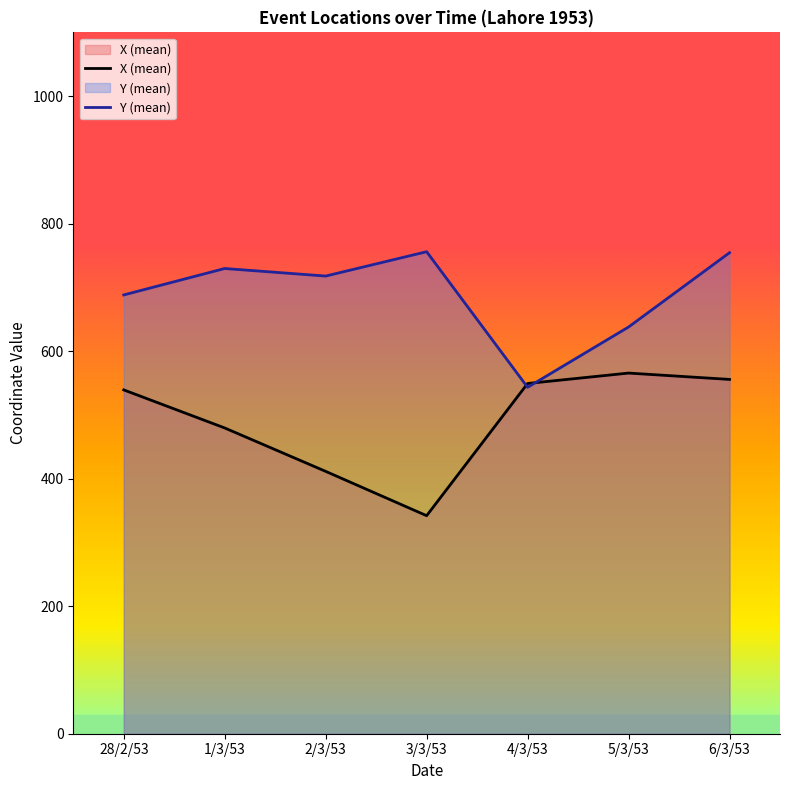

In X (mean), how many points are lower than both neighbors (excluding endpoints)?

1